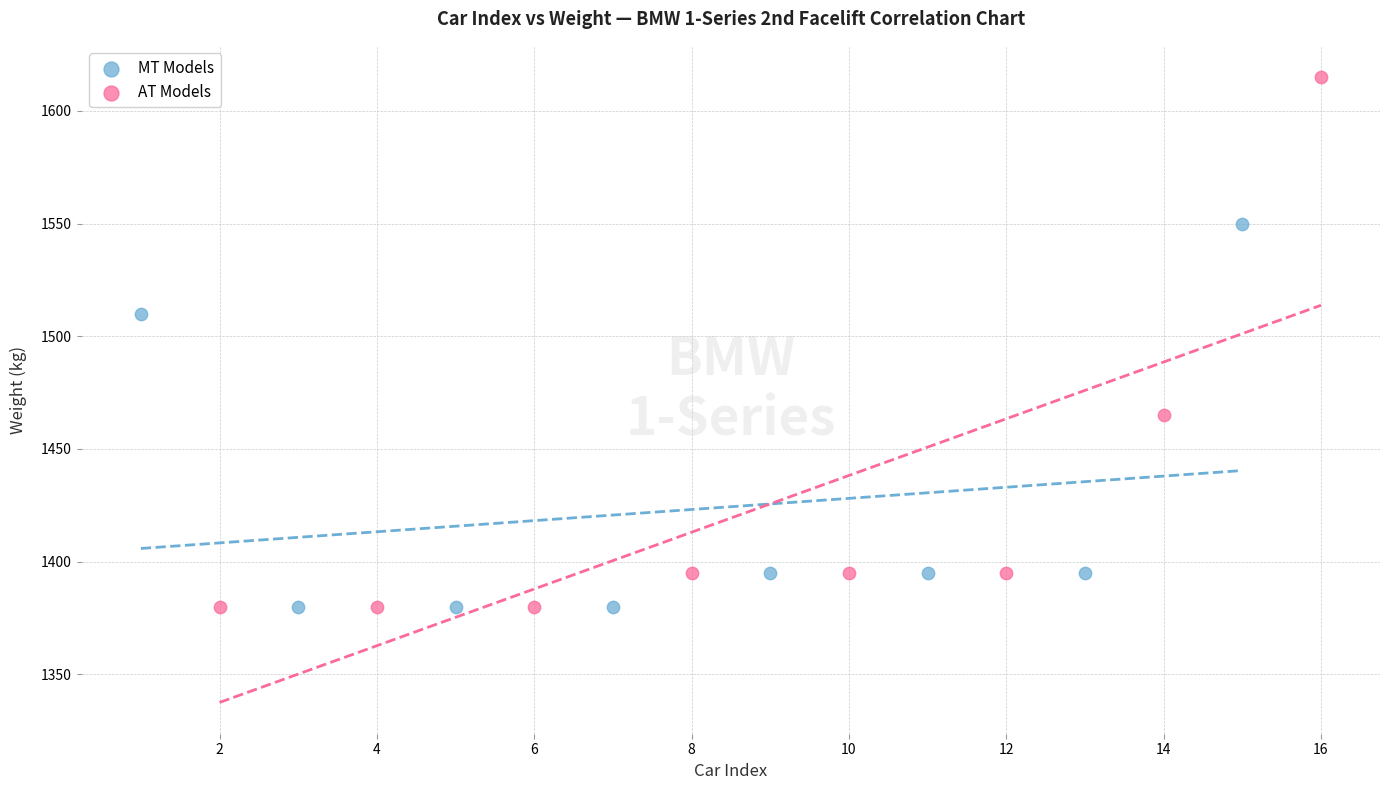

Which series has the widest spread of Y values?

AT Models